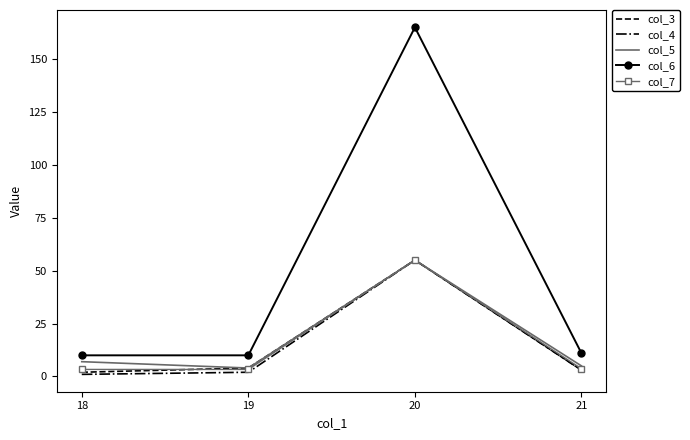

What is the total value across all series at 20?

385.0